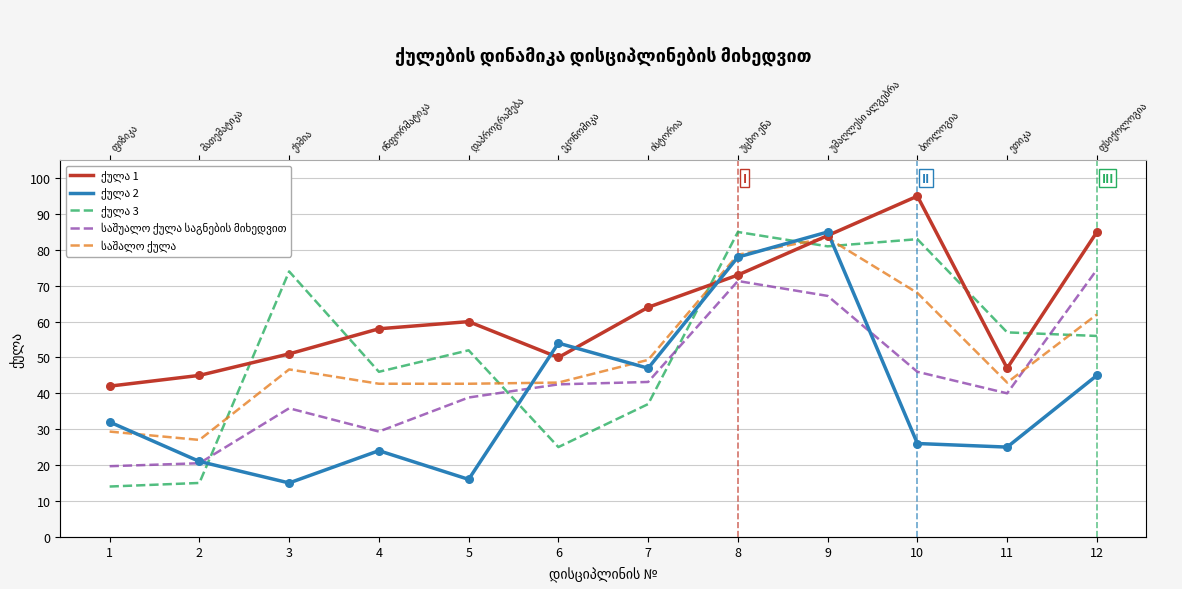

At how many categories does at least one series exceed 94?

1